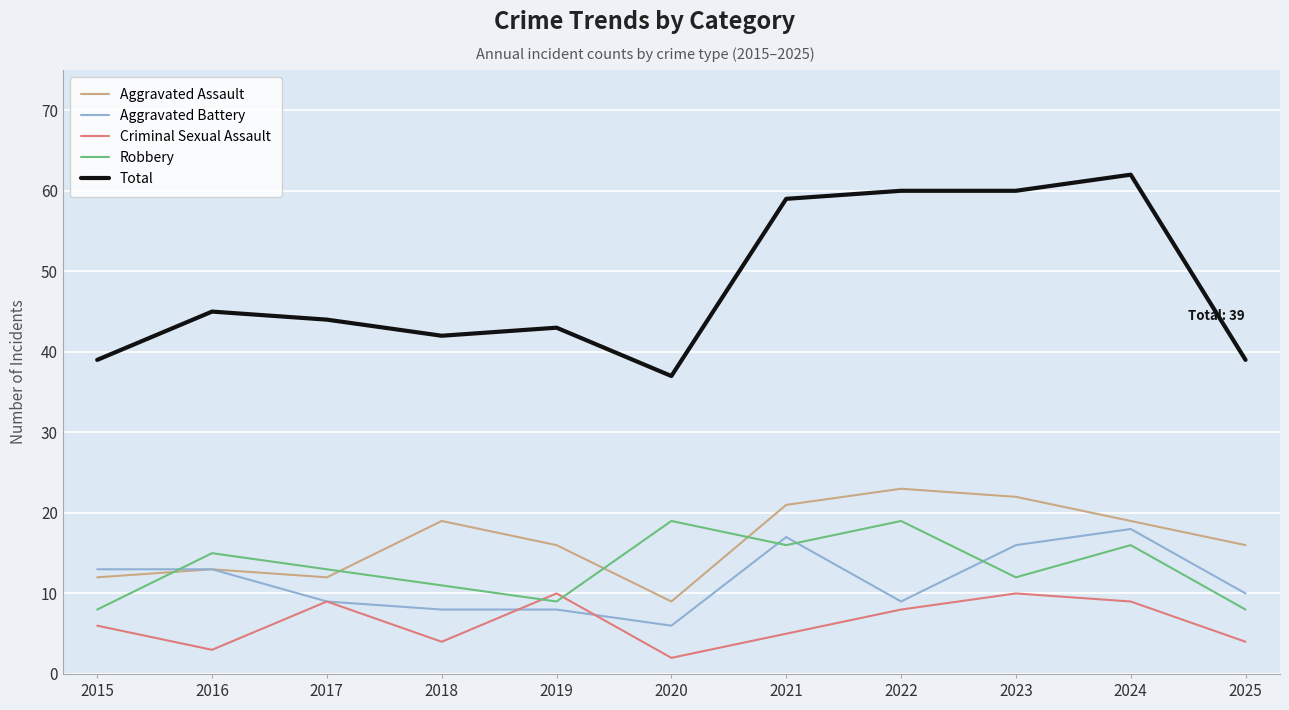

How many lines are shown in the chart?

5